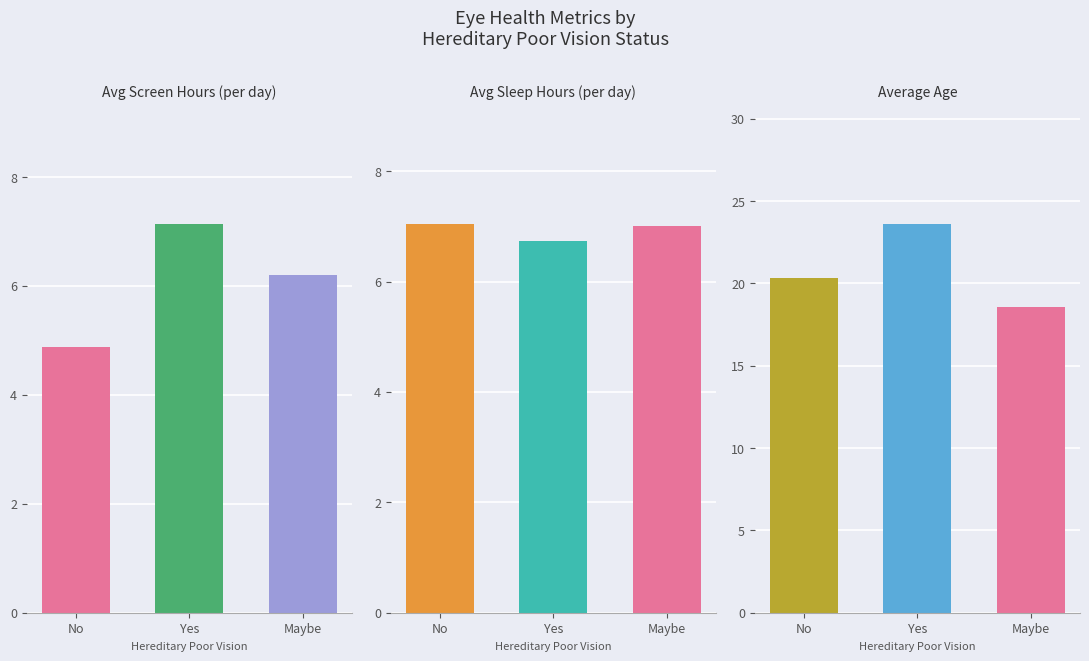

Which series has the largest total across all categories?

Average Age